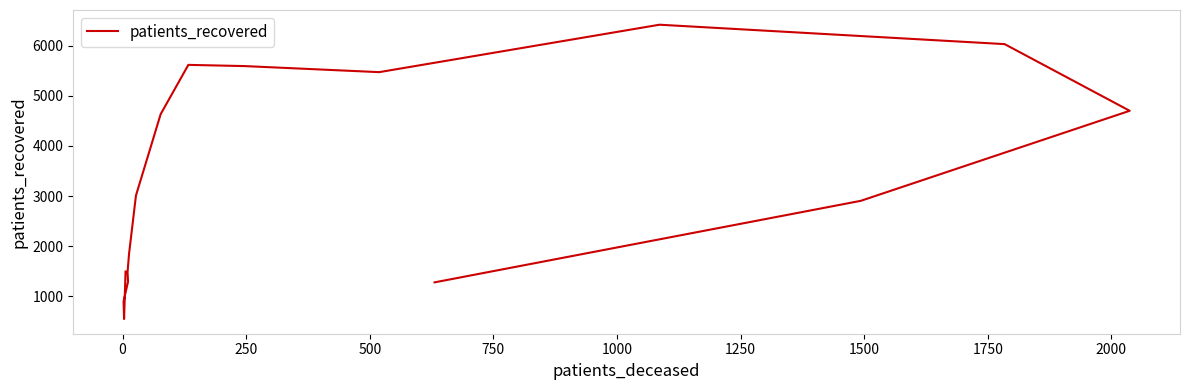

How many points are lower than both their immediate neighbors (excluding endpoints)?

2